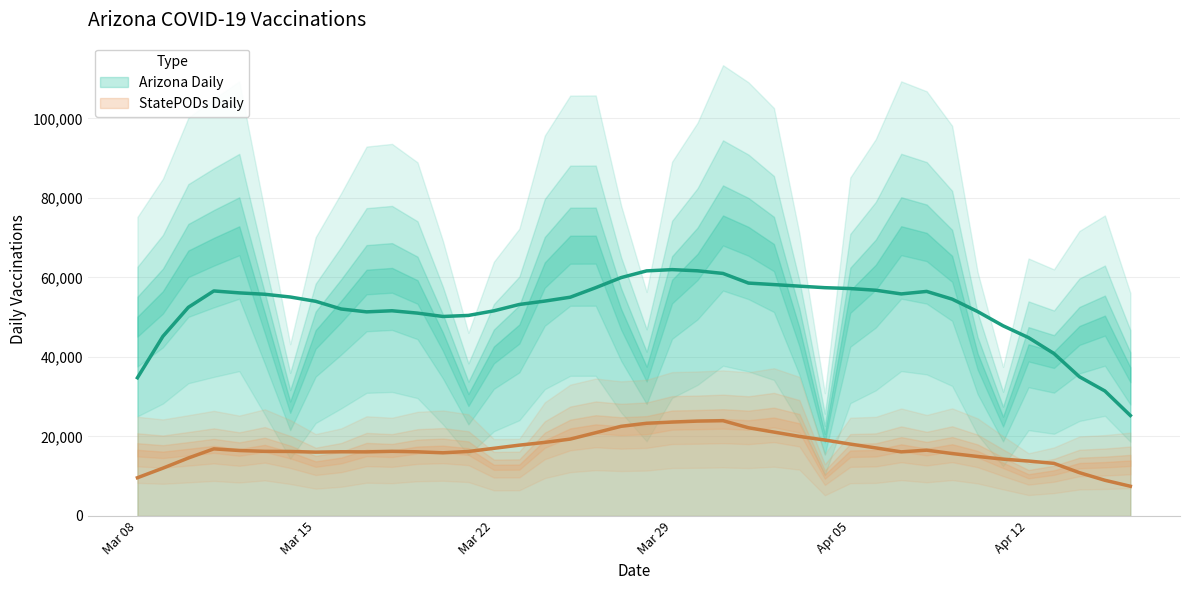

True or false: StatePODs Daily and Arizona Daily intersect in this chart.

False